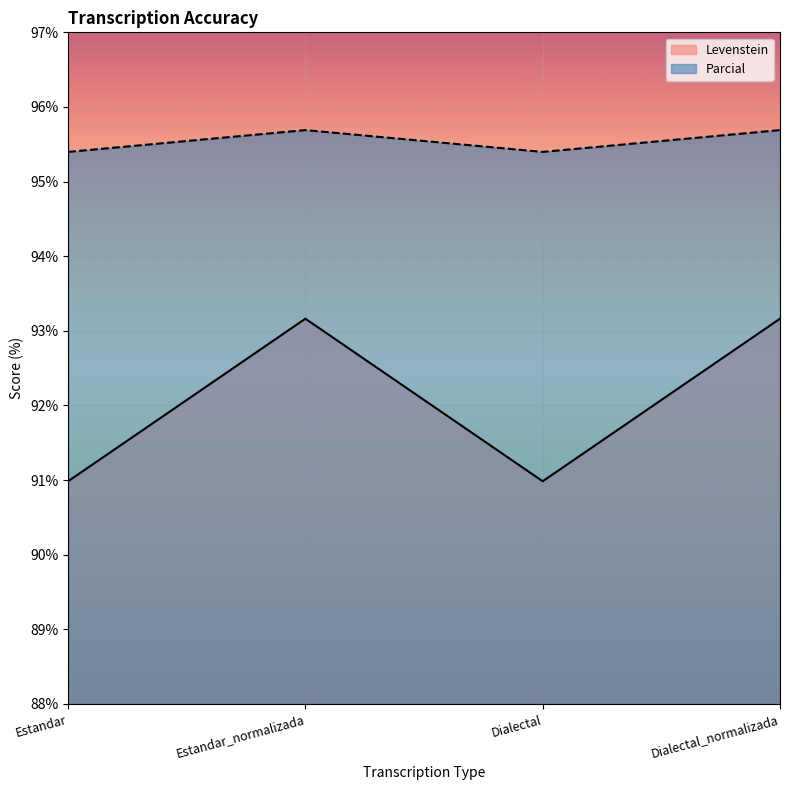

List the series in order of their peak value, highest first.

Parcial, Levenstein